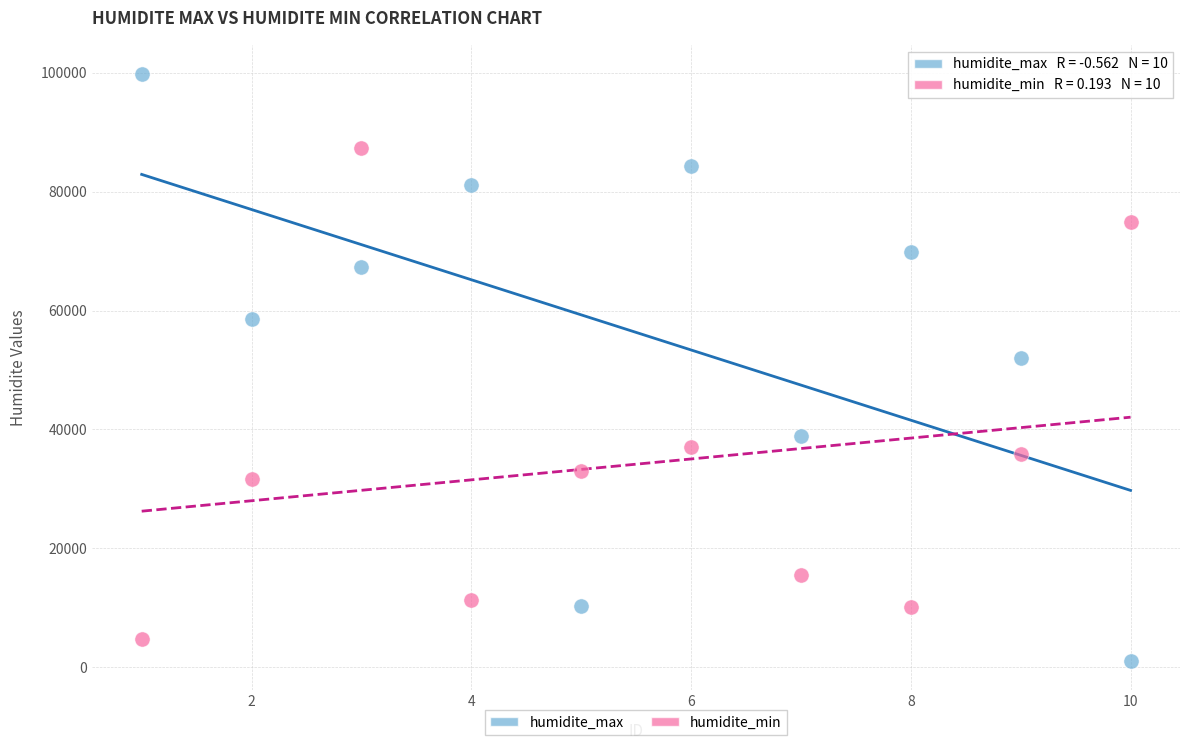

Which series contains the lowest Y value?

humidite_max